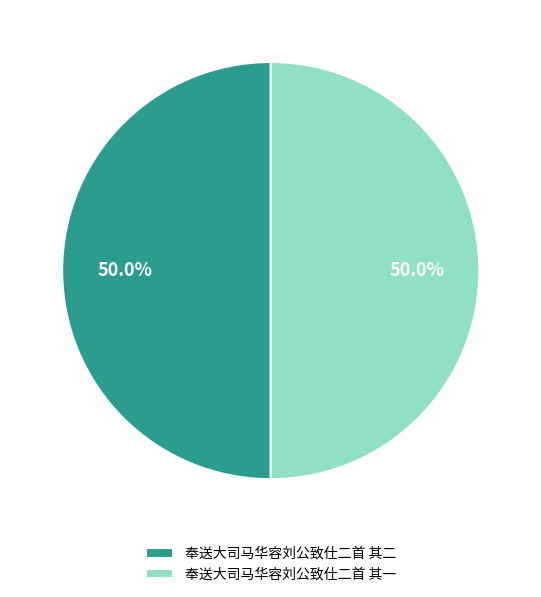

What is the ratio of the value at 奉送大司马华容刘公致仕二首 其一 to the value at 奉送大司马华容刘公致仕二首 其二?

1.0